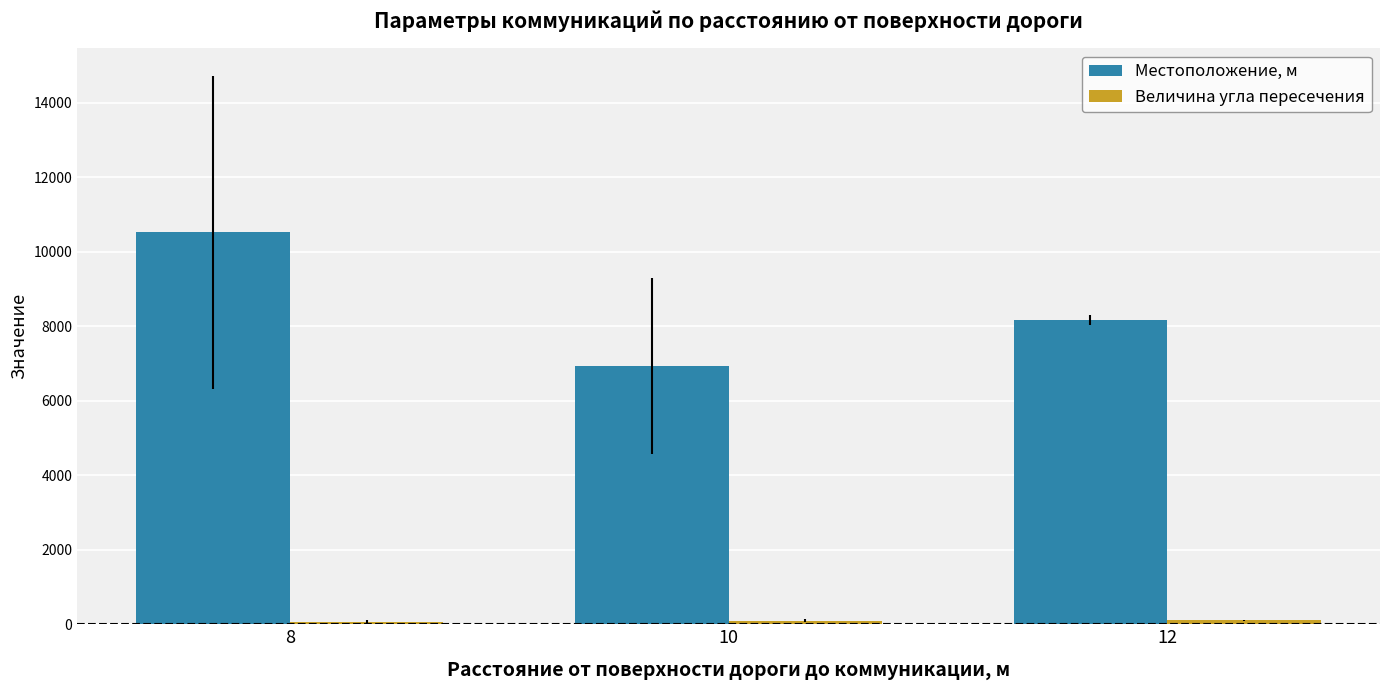

At how many categories does at least one series exceed 4340?

3